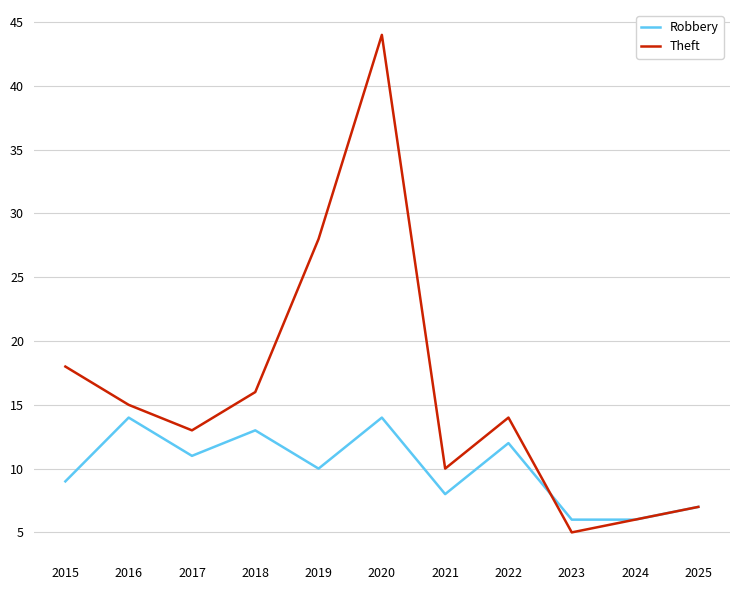

In Robbery, how many points are higher than both neighbors (excluding endpoints)?

4